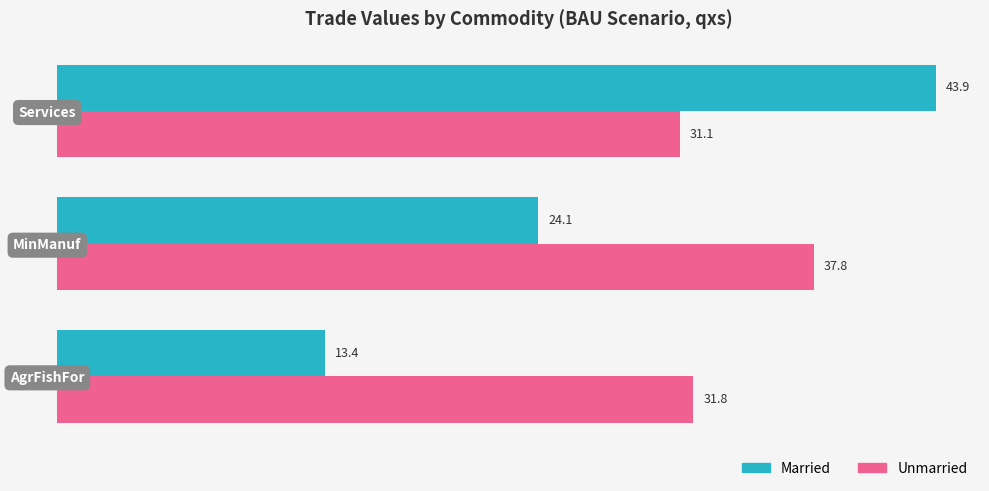

Which category has the highest value in the Unmarried series?

MinManuf